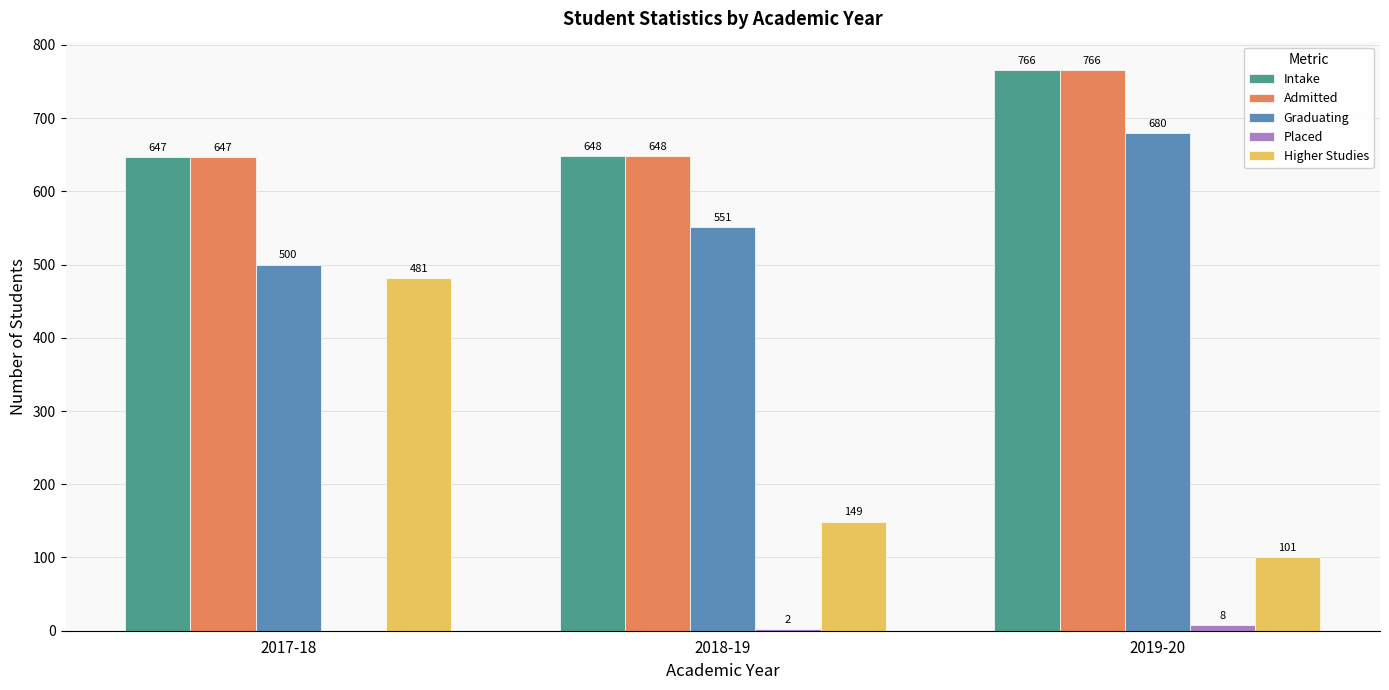

At which category does the chart reach its peak across all series?

2019-20